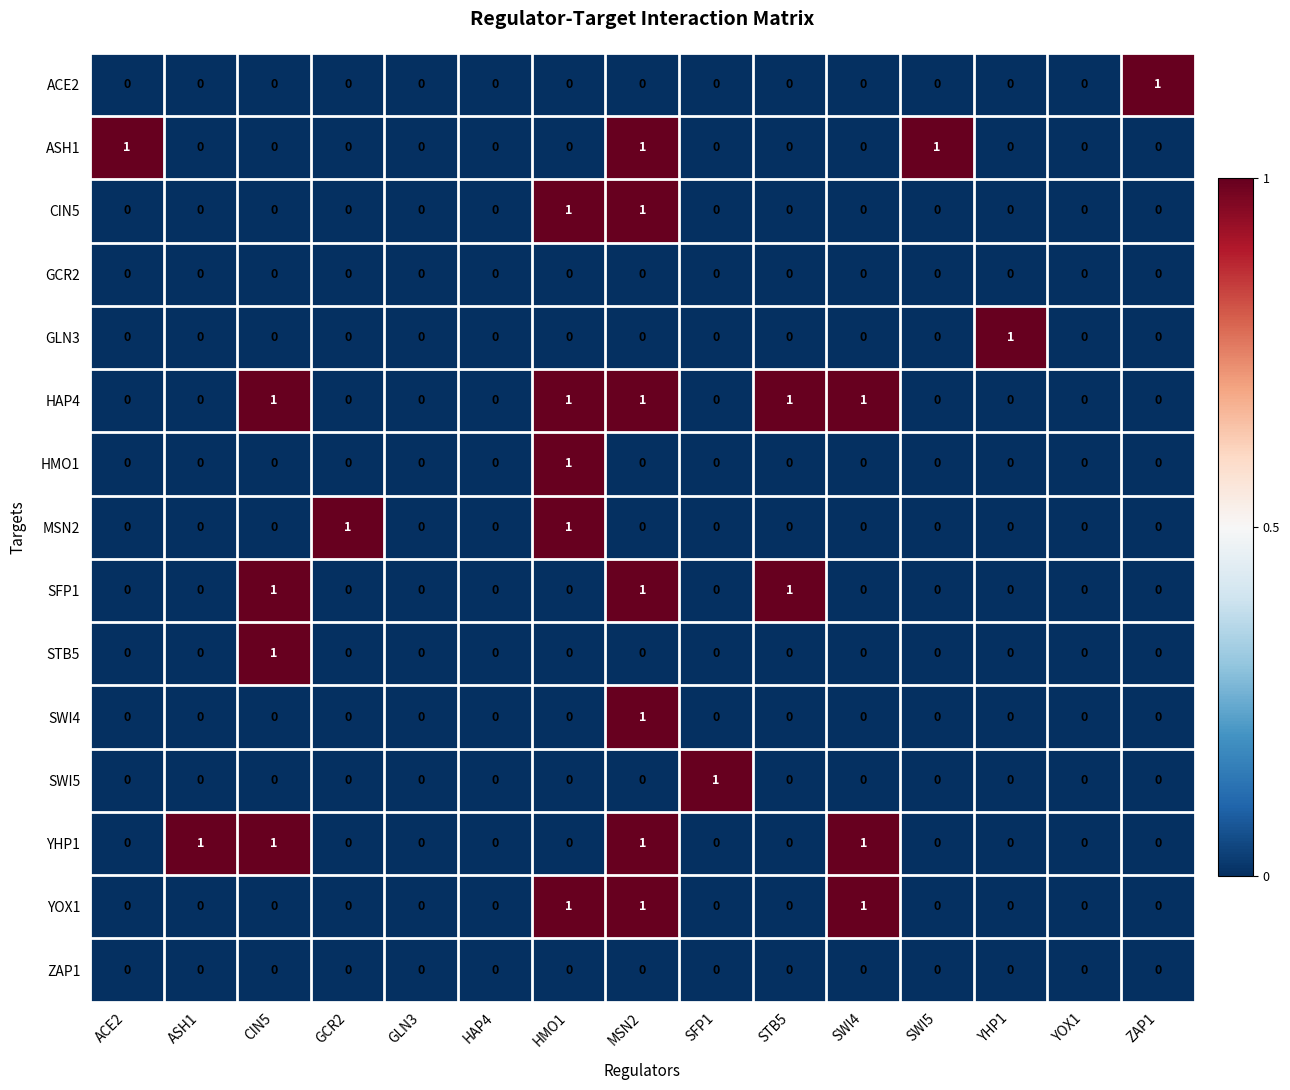

Which series has the largest total across all categories?

HAP4